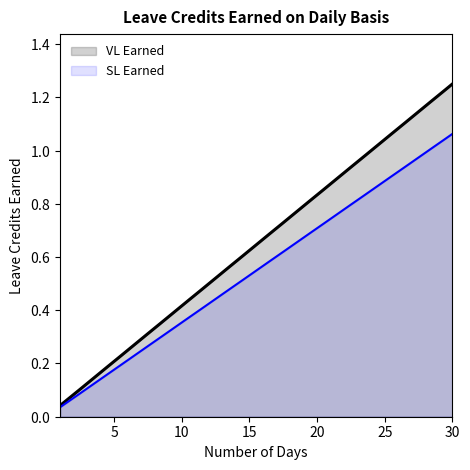

Does the chart display data point markers on the line(s)?

No